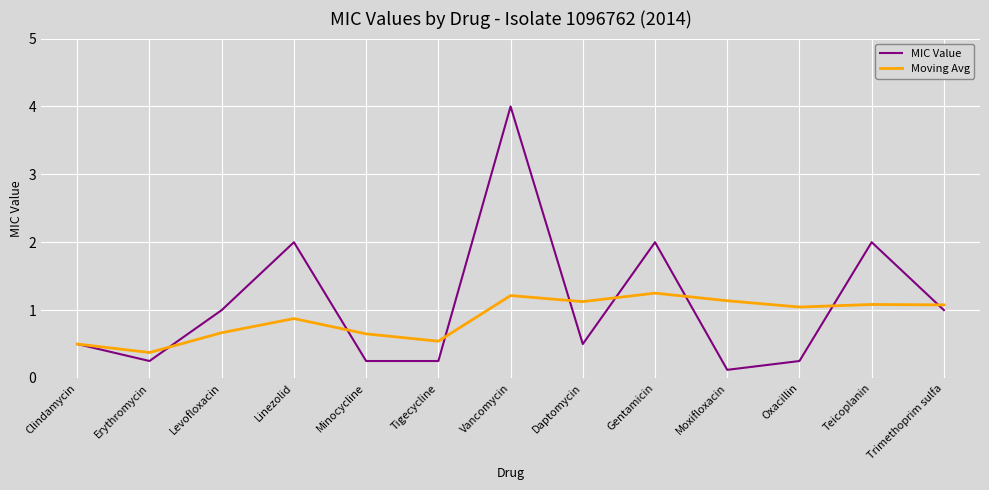

Rank the series by their average value, from highest to lowest.

MIC Value, Moving Avg